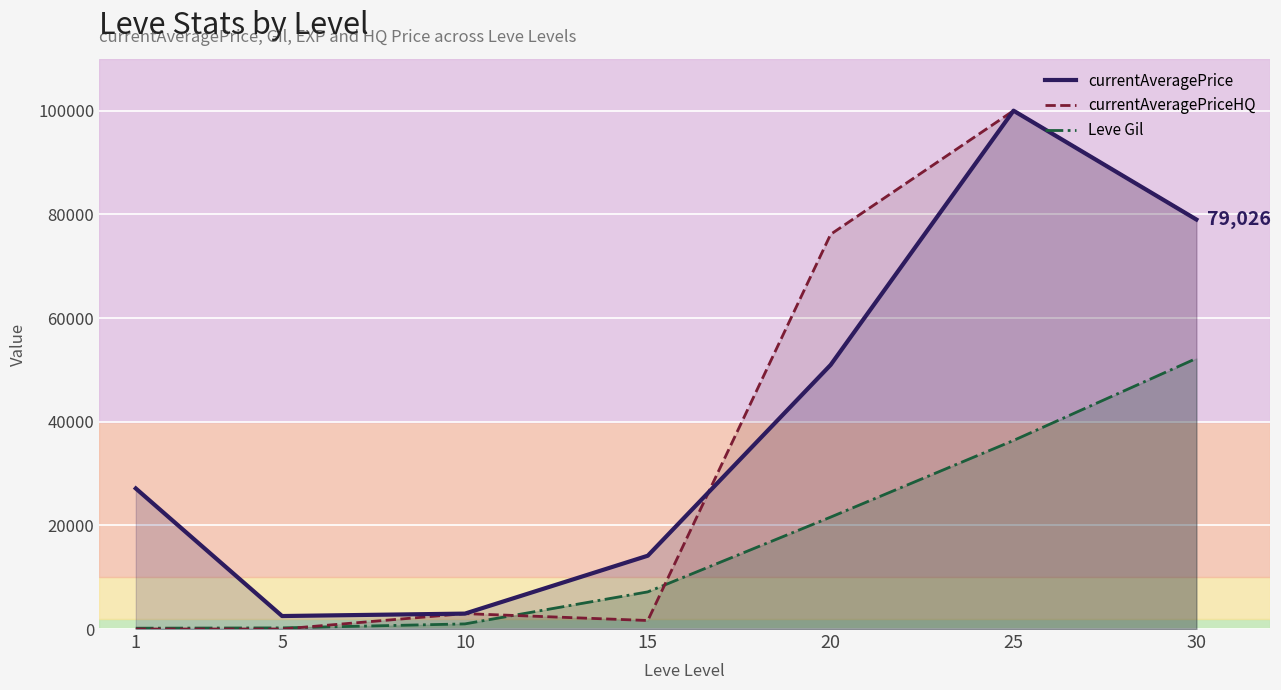

At which category is the sum across all series the highest?

25